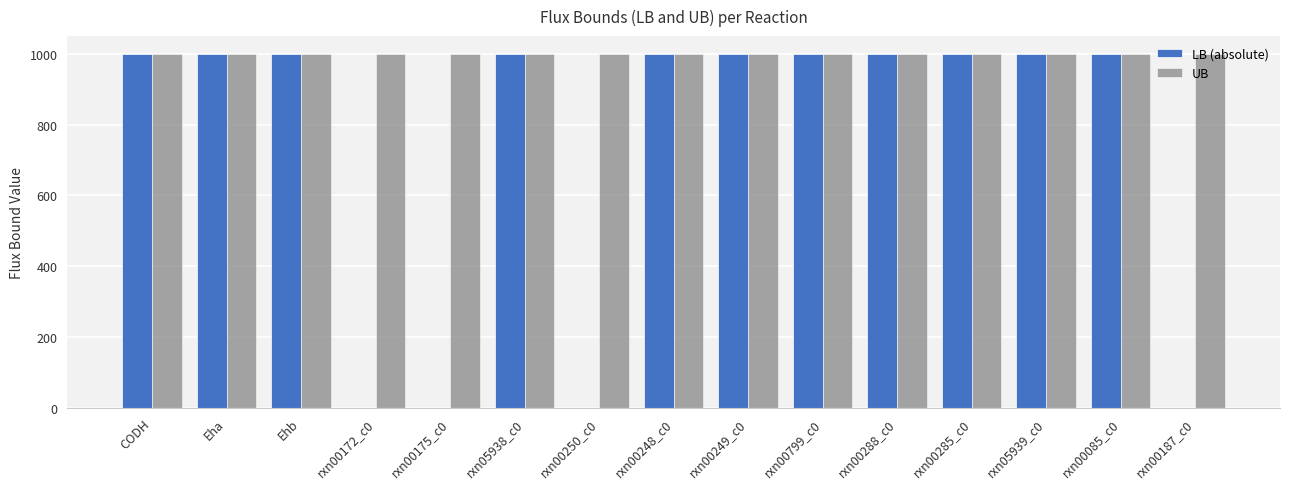

What is the total value across all series at rxn00085_c0?

2000